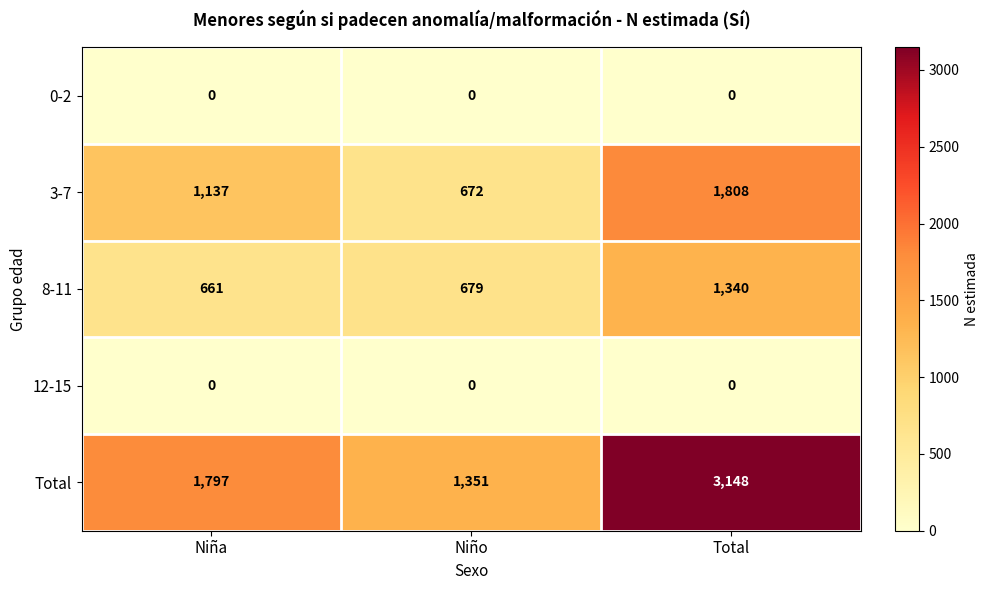

Reading right to left, transcribe all the data shown in this chart.

0-2: 0	0	0
3-7: 1808	672	1137
8-11: 1340	679	661
12-15: 0	0	0
Total: 3148	1351	1797